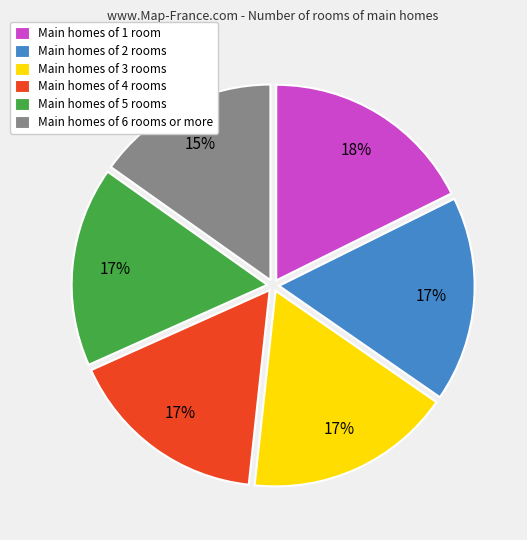

To the nearest percent, what is the combined percentage of Main homes of 6 rooms or more and Main homes of 4 rooms?

32%